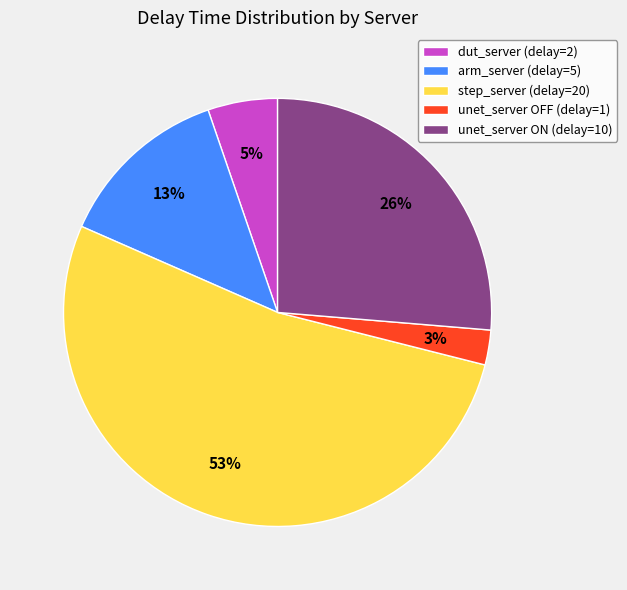

Which category accounts for the majority?

step_server (delay=20)